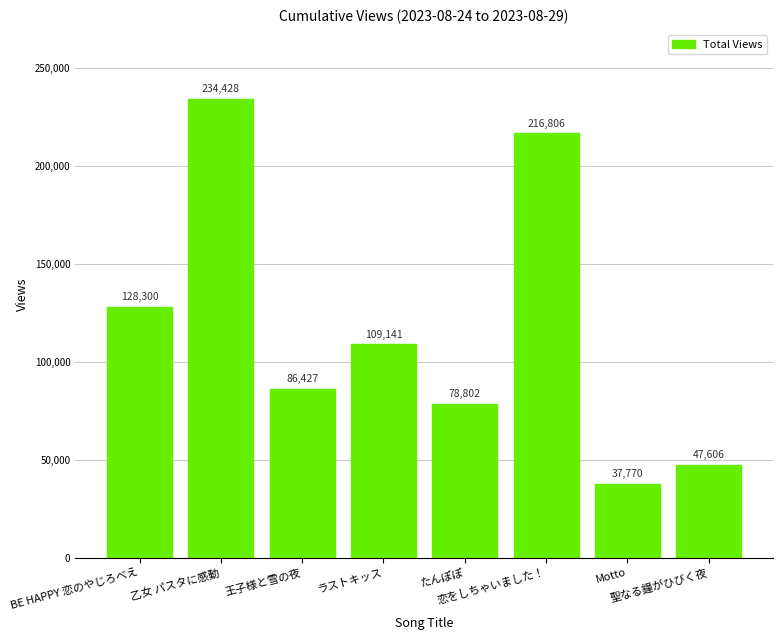

How many distinct data groups are displayed?

1